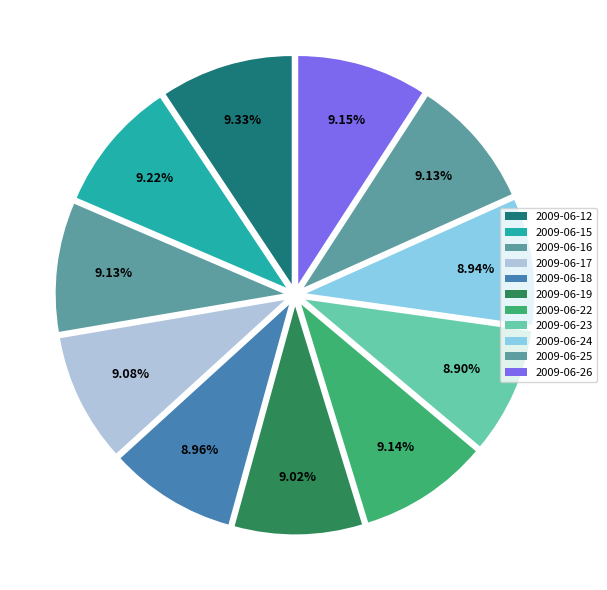

To the nearest percent, what is the average slice percentage?

9%